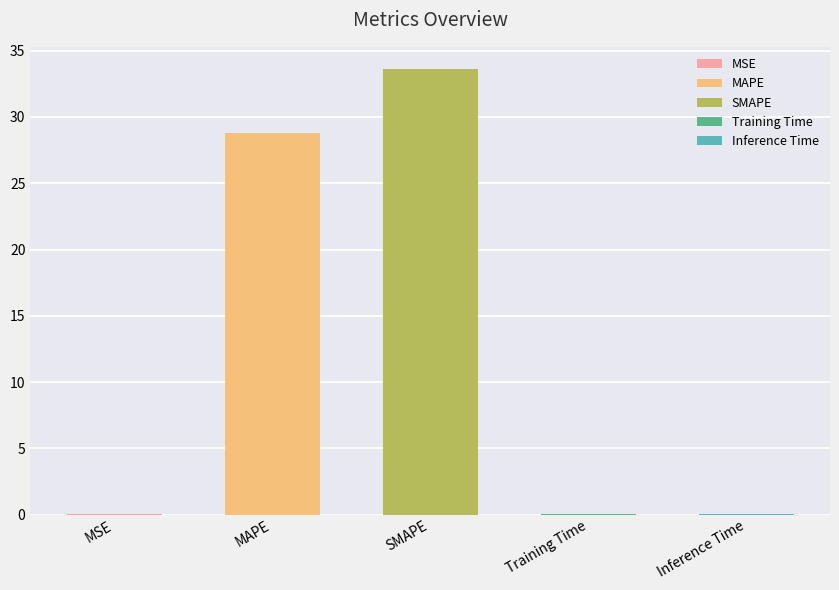

Which category has the highest value across all series?

SMAPE